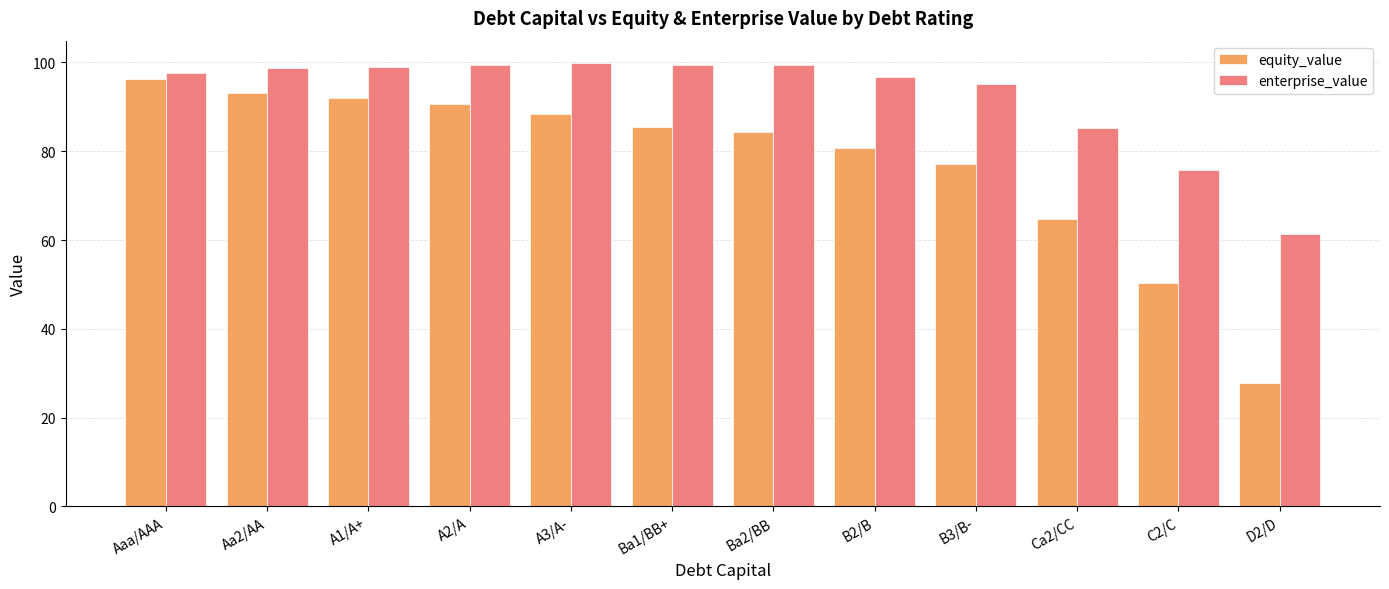

The value of equity_value at C2/C is 50.3. True or false?

True